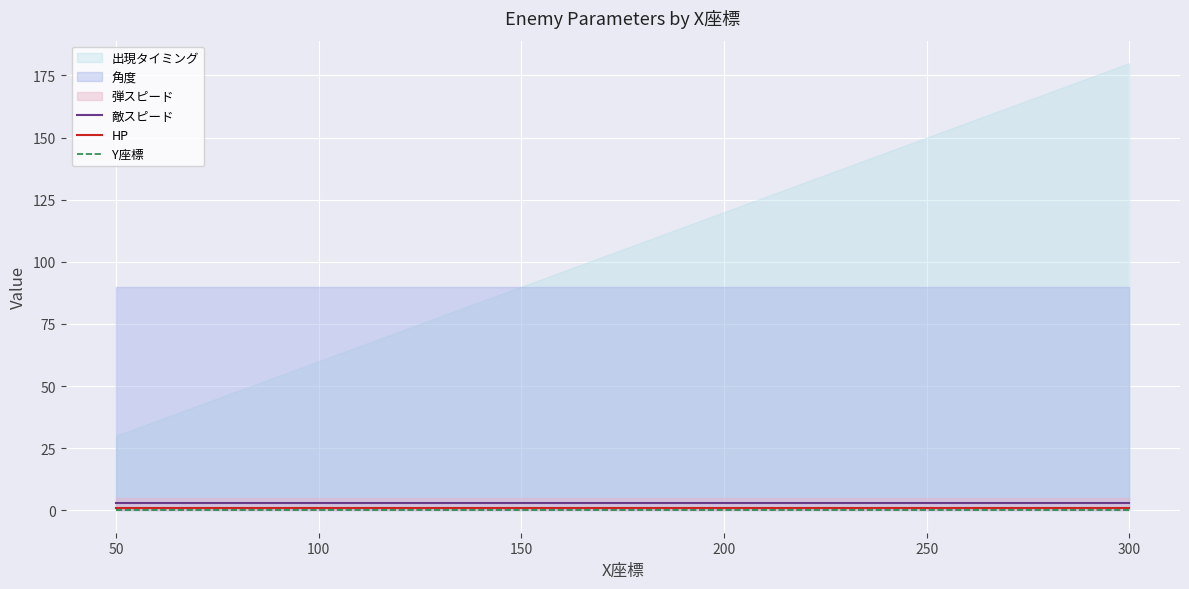

Which has a higher value, 150 or 100?

150